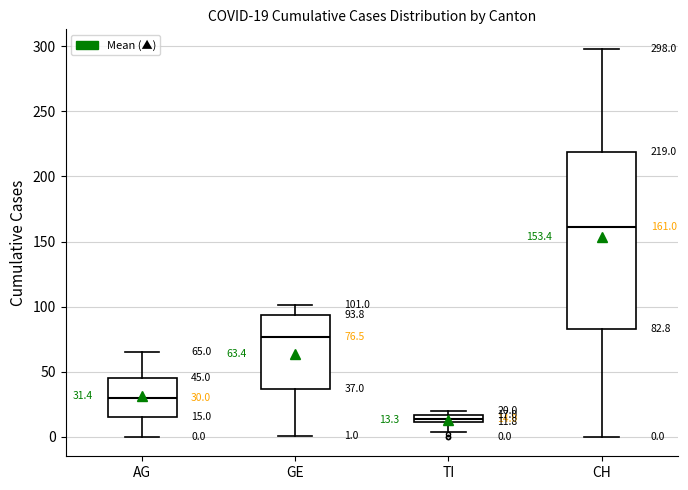

Which box has the highest median line?

CH